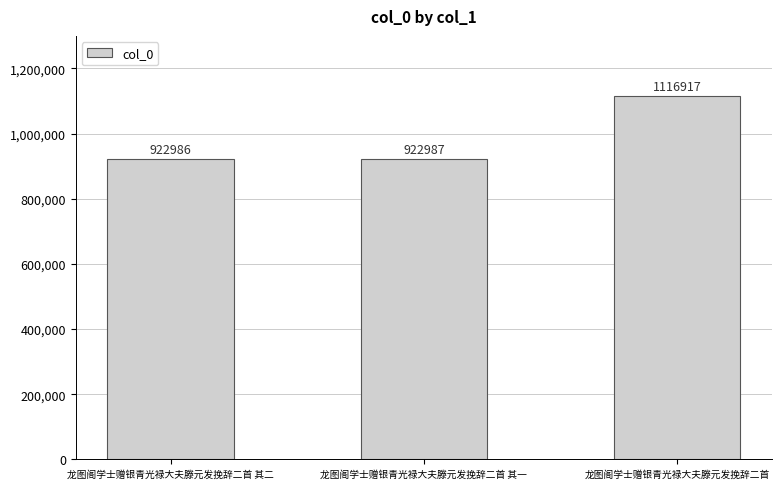

Which category has the highest value across all series?

龙图阁学士赠银青光禄大夫滕元发挽辞二首